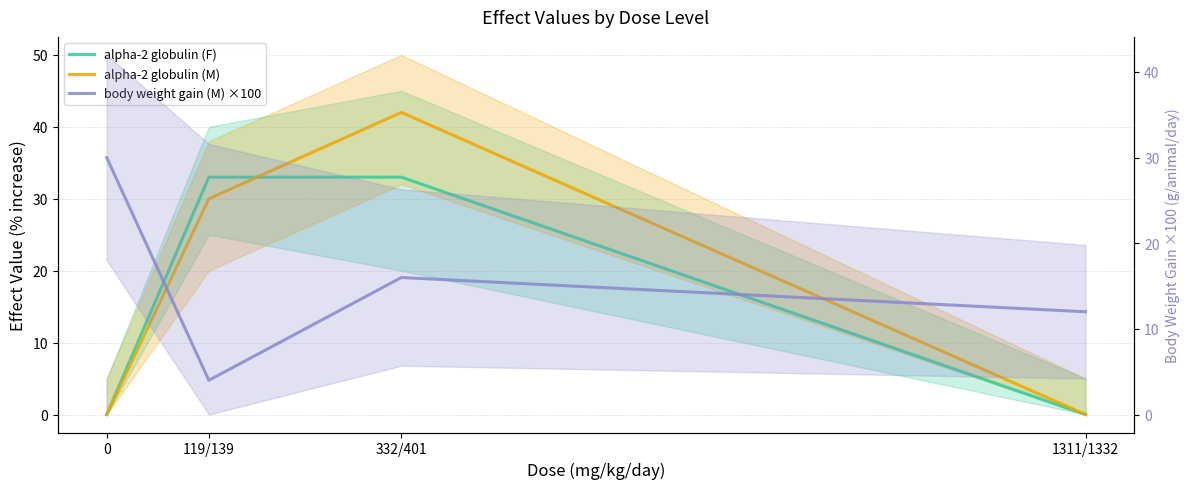

Rank the series by their average value, from lowest to highest.

body weight gain (M) ×100, alpha-2 globulin (F), alpha-2 globulin (M)